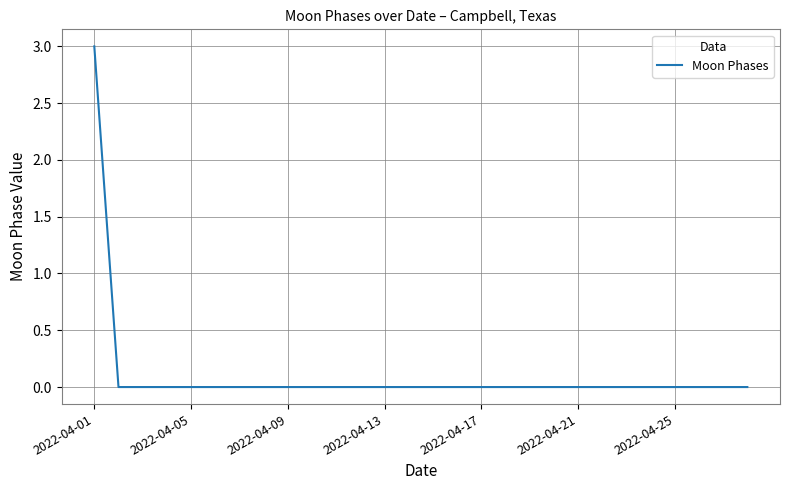

What is the difference between the maximum and minimum values?

3